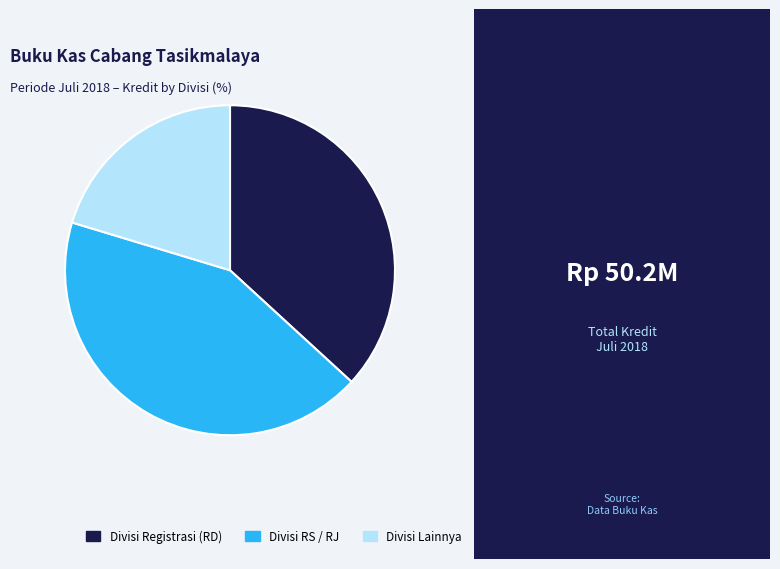

How many segments does this pie chart have?

3